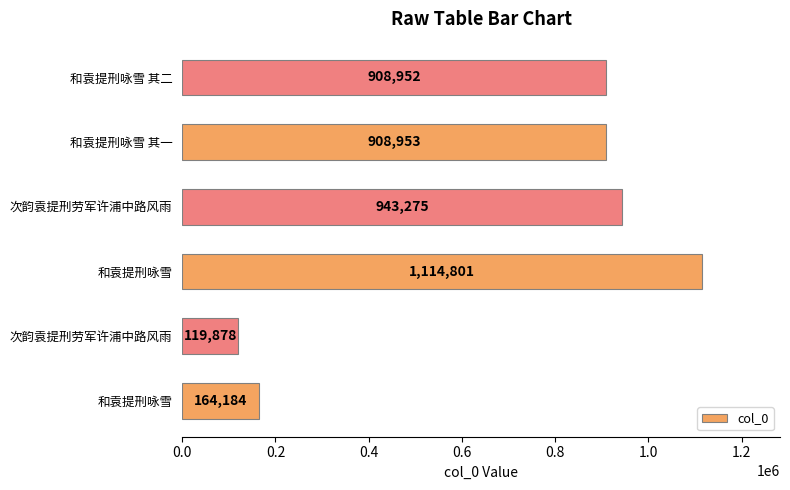

How many values are below 908953?

3